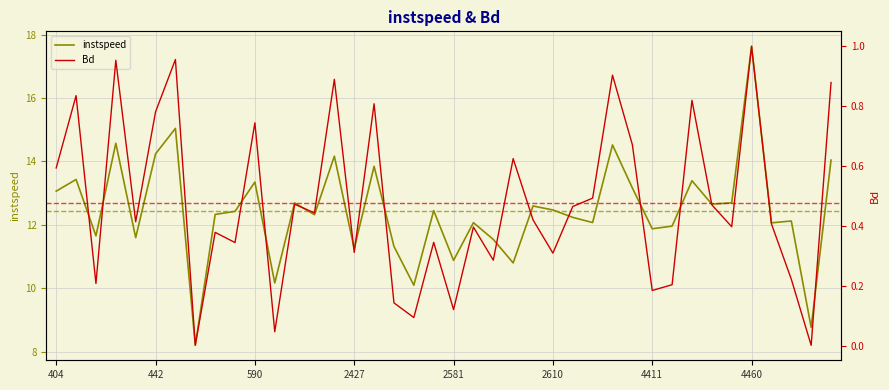

At which label does Bd reach its minimum?

38